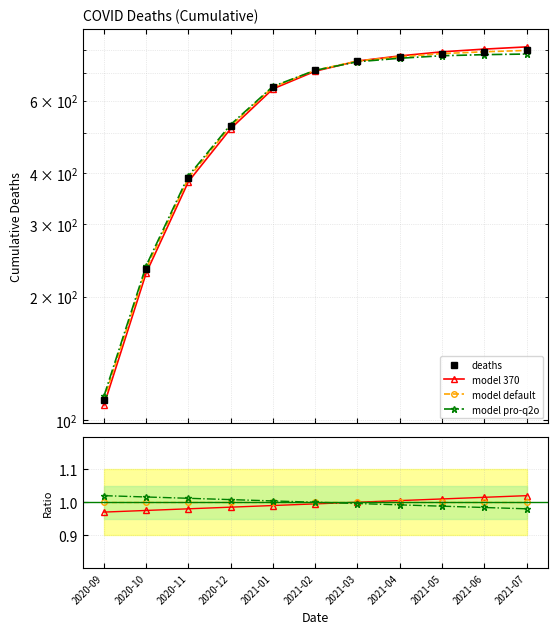

Reading right to left, list all the values displayed in this chart.

deaths: 796.0	790.0	782.0	768.0	750.0	712.0	648.0	521.0	389.0	234.0	112.0
model 370: 1.0	1.0	1.0	1.0	1.0	1.0	1.0	1.0	1.0	1.0	1.0
model default: 1.0	1.0	1.0	1.0	1.0	1.0	1.0	1.0	1.0	1.0	1.0
model pro-q2o: 1.0	1.0	1.0	1.0	1.0	1.0	1.0	1.0	1.0	1.0	1.0